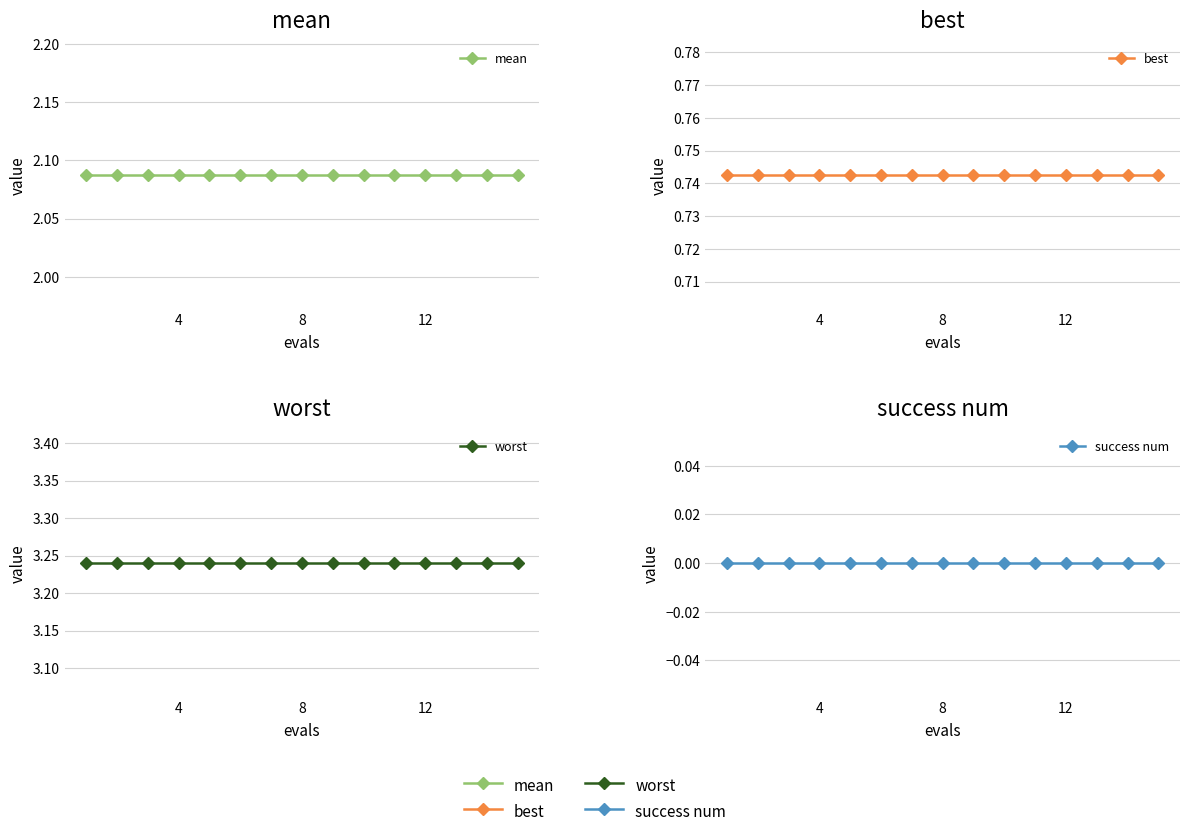

The mean series shows 0.7 at 13. True or false?

False